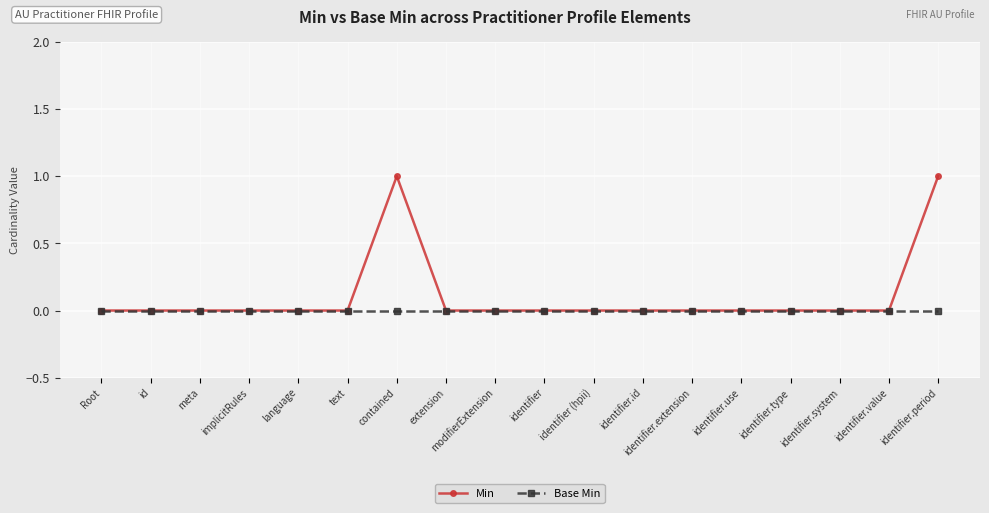

What position from the right is identifier?

9